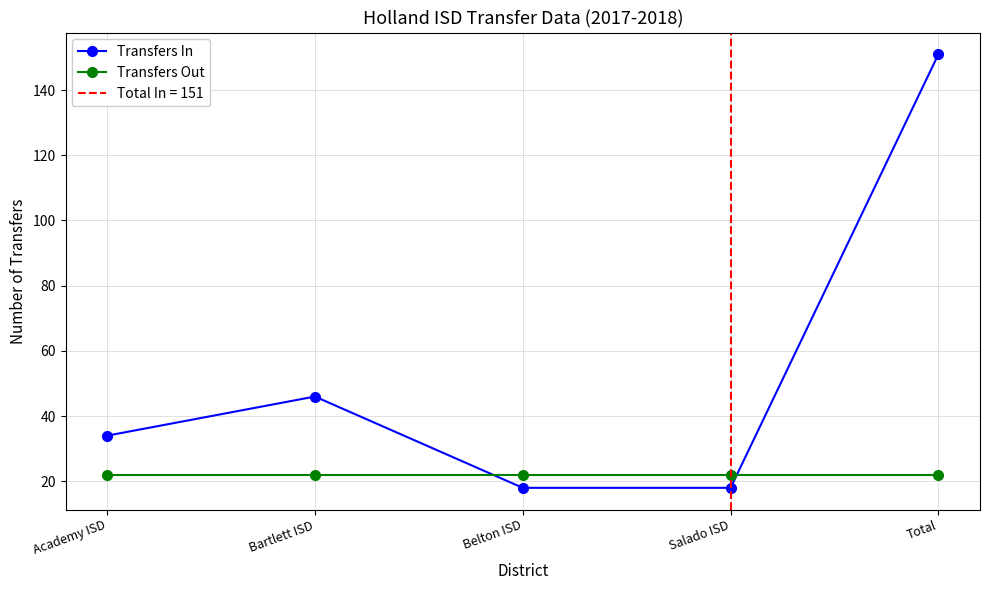

Between which two adjacent categories do Transfers Out and Transfers In first intersect?

Bartlett ISD and Belton ISD